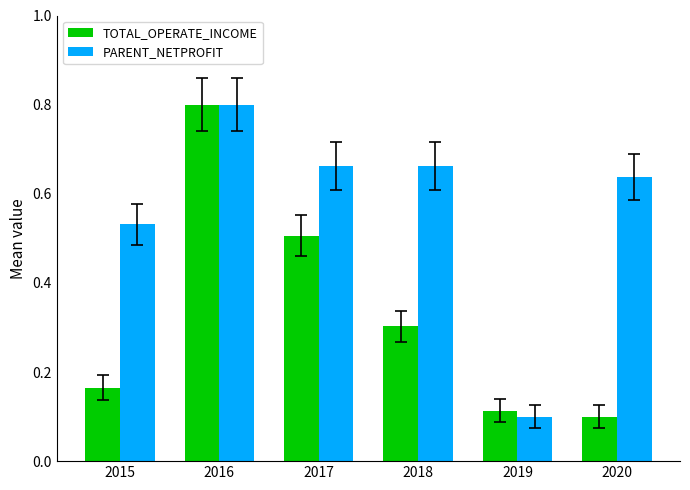

What is the sum of all TOTAL_OPERATE_INCOME values?

2.0